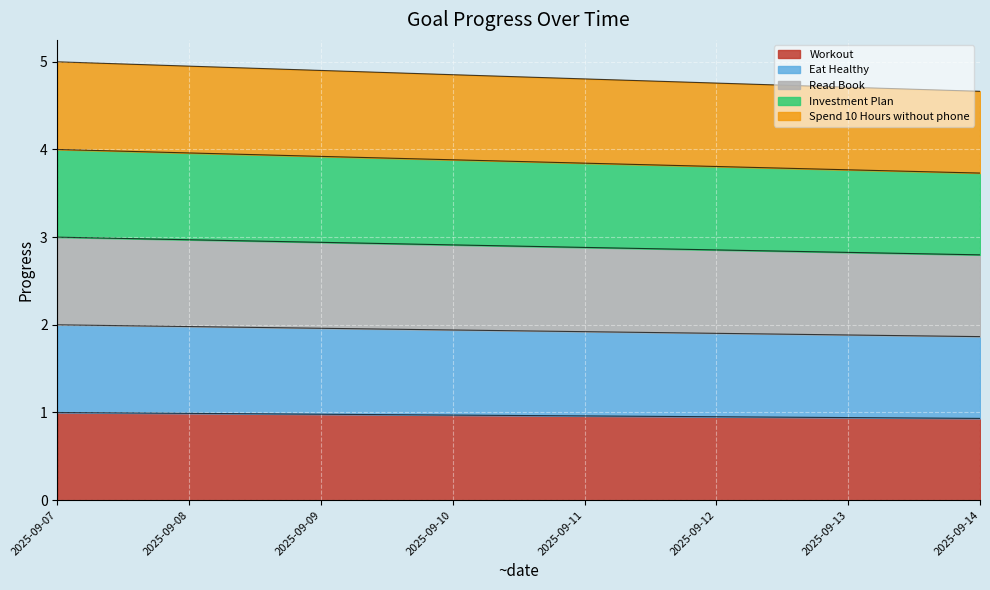

The Eat Healthy series shows 0.2 at 2025-09-14. True or false?

False